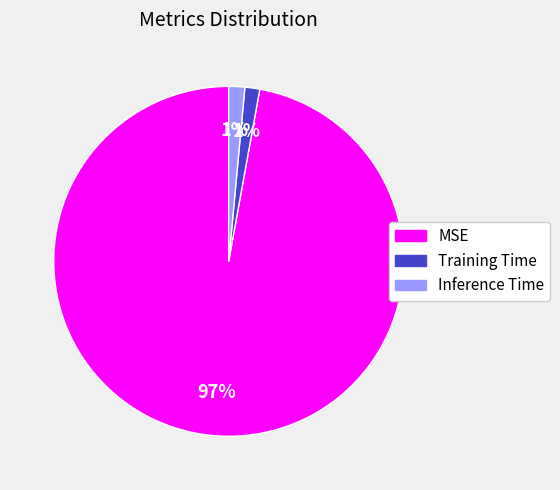

To the nearest percent, what is the combined percentage of MSE and Training Time?

99%